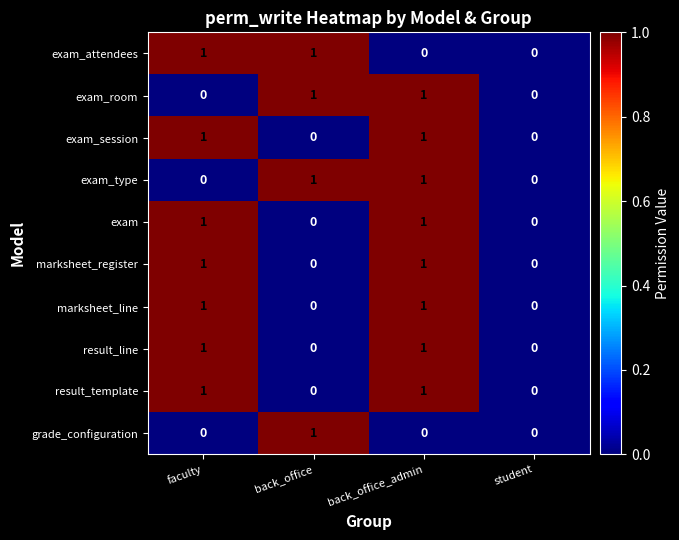

The exam_session series shows 1 at faculty. True or false?

True